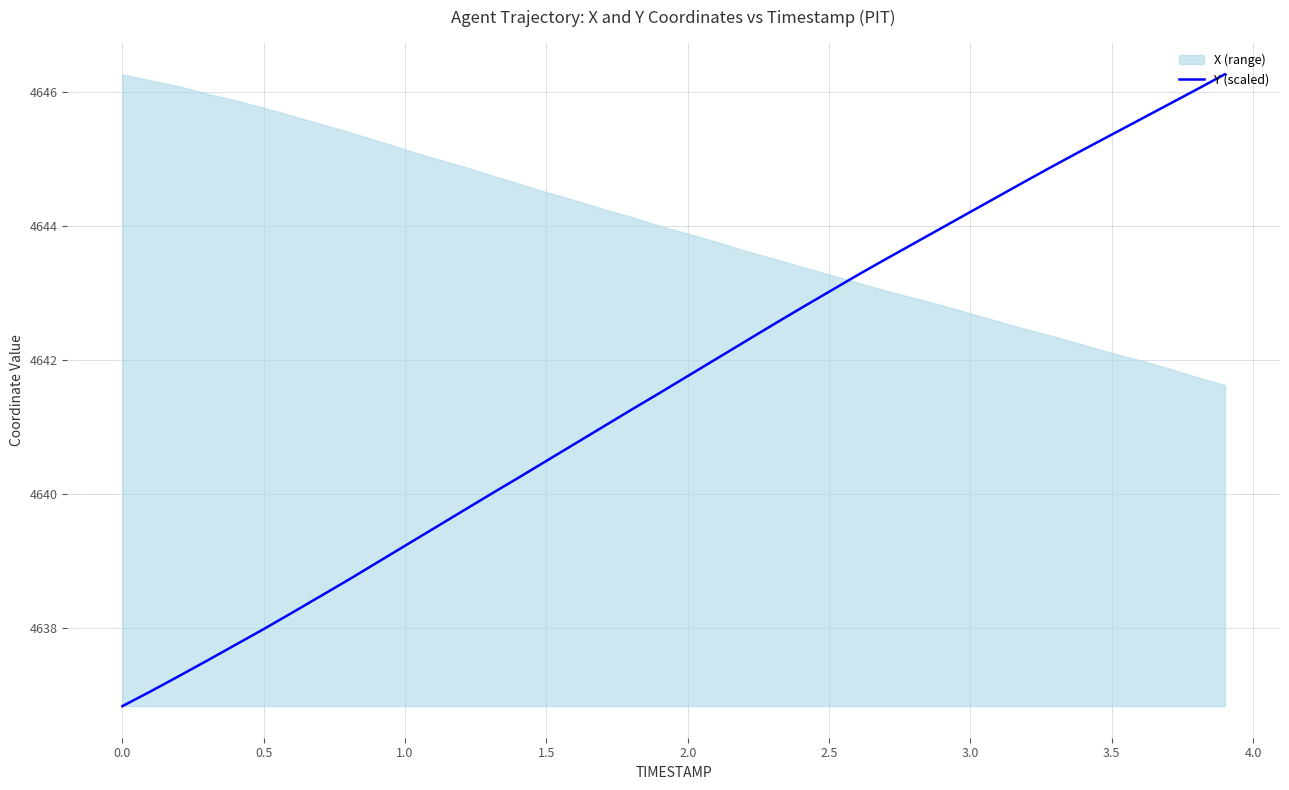

The value of Y (scaled) at 2.5 is 4643.0. True or false?

True